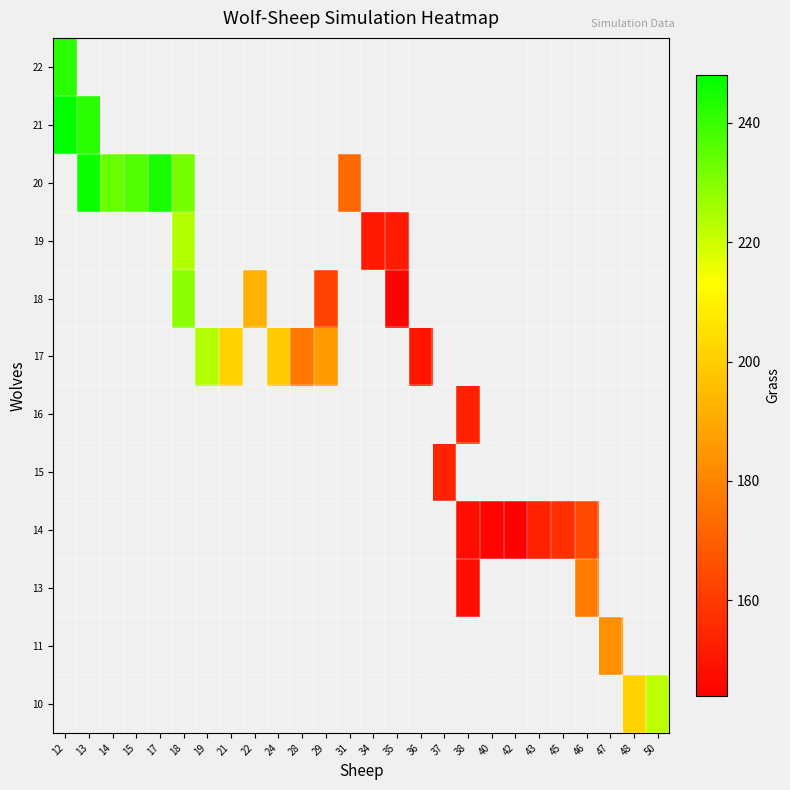

What is the greatest value displayed?

248.0